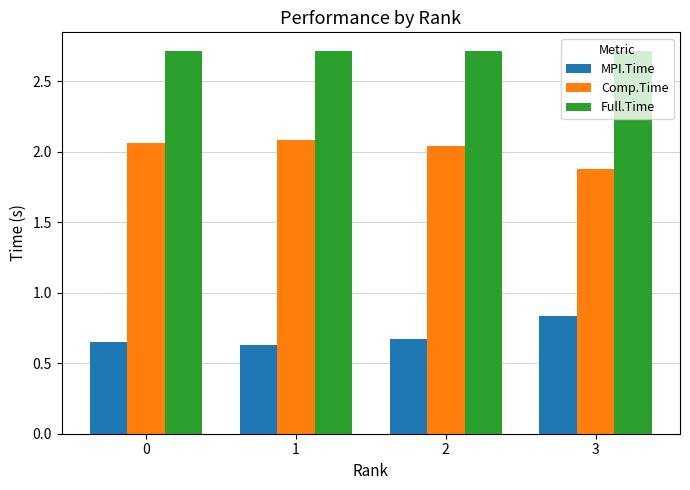

At how many categories does at least one series exceed 1?

4